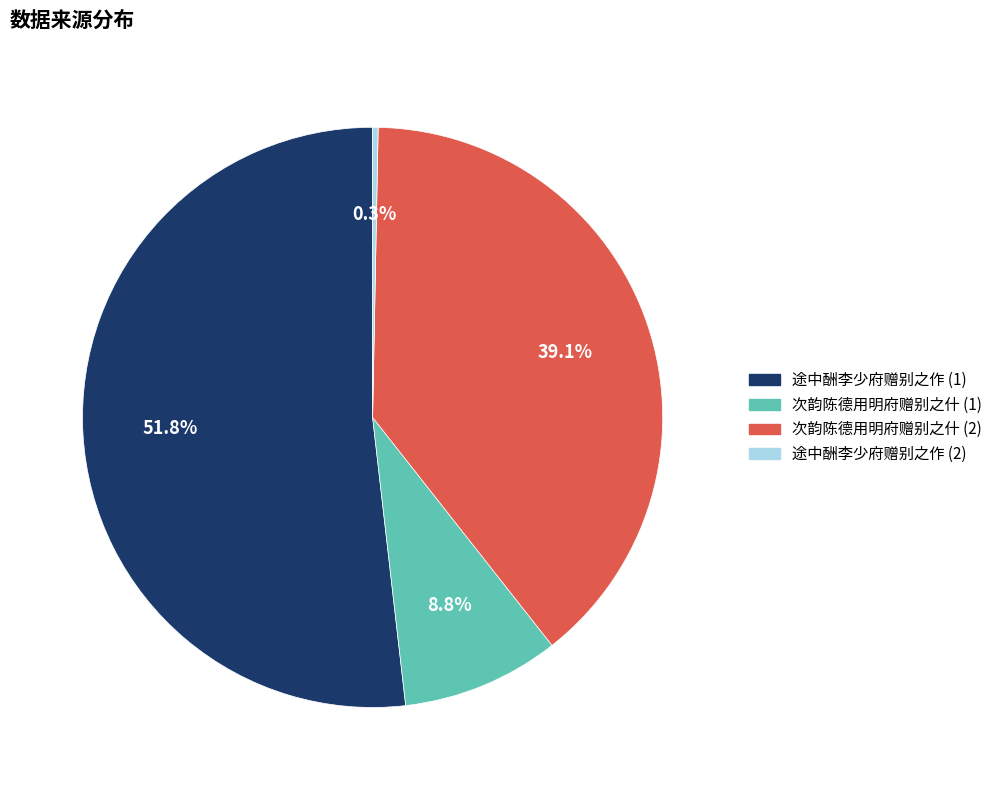

What is the total percentage of 途中酬李少府赠别之作 (2) and 次韵陈德用明府赠别之什 (1)?

9.1%